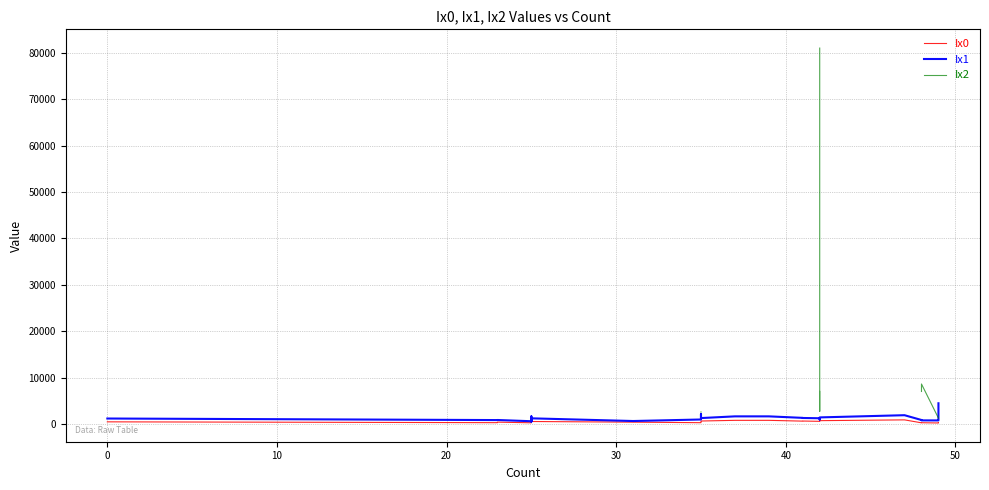

True or false: Ix1 has a value of 825.0 at 10.

True